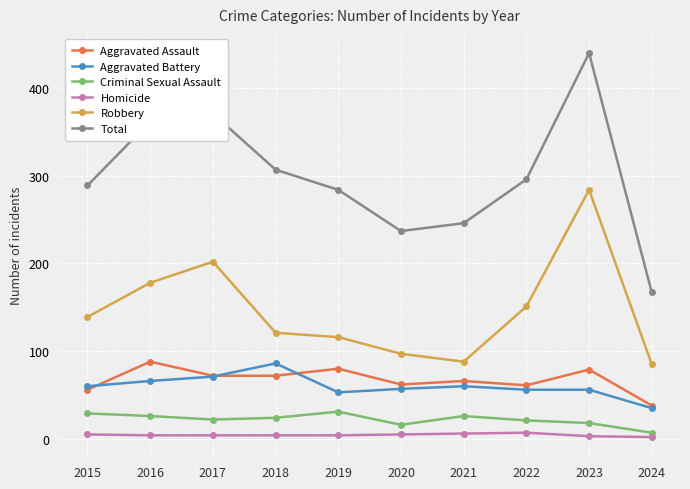

Between 2015 and 2017, which series saw the biggest shift?

Total